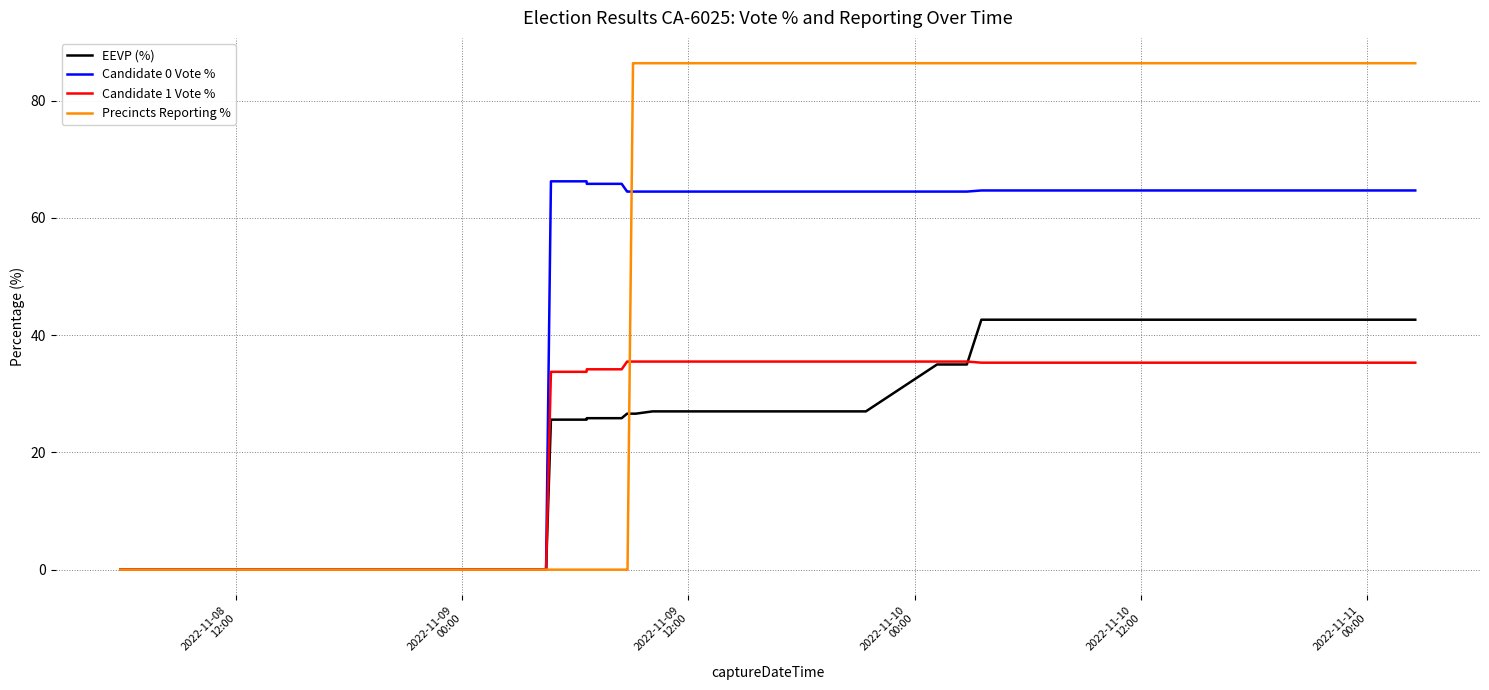

What is the maximum value for Precincts Reporting %?

86.4